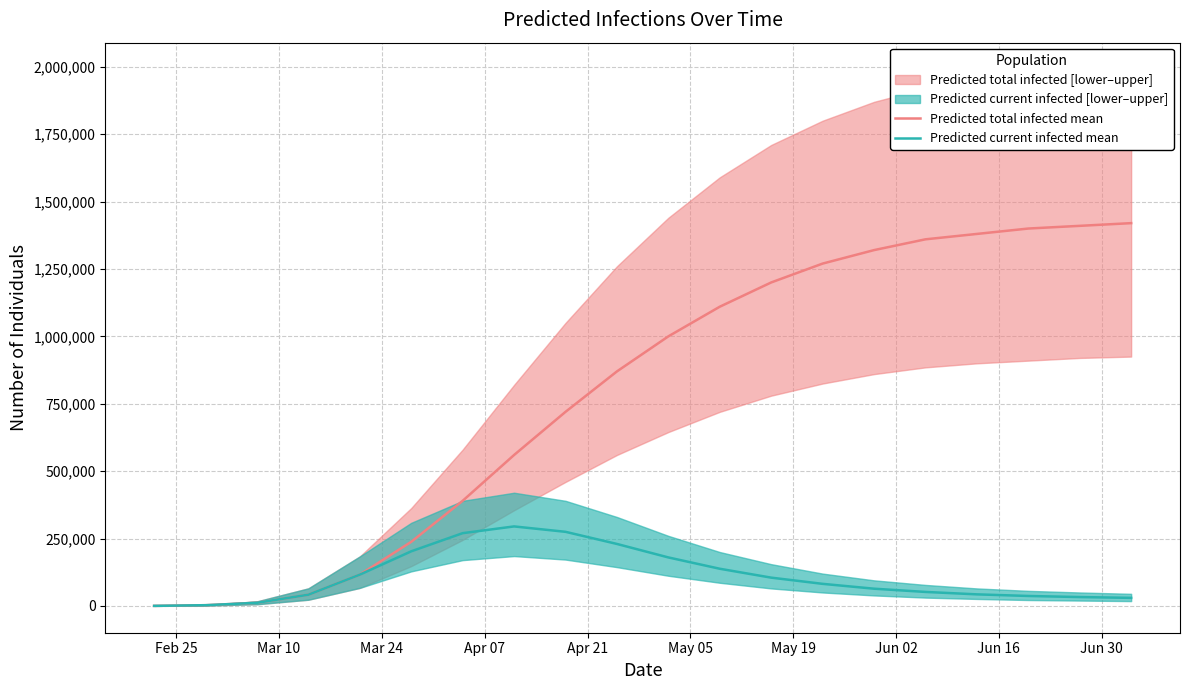

What is the maximum value for Predicted current infected mean?

295000